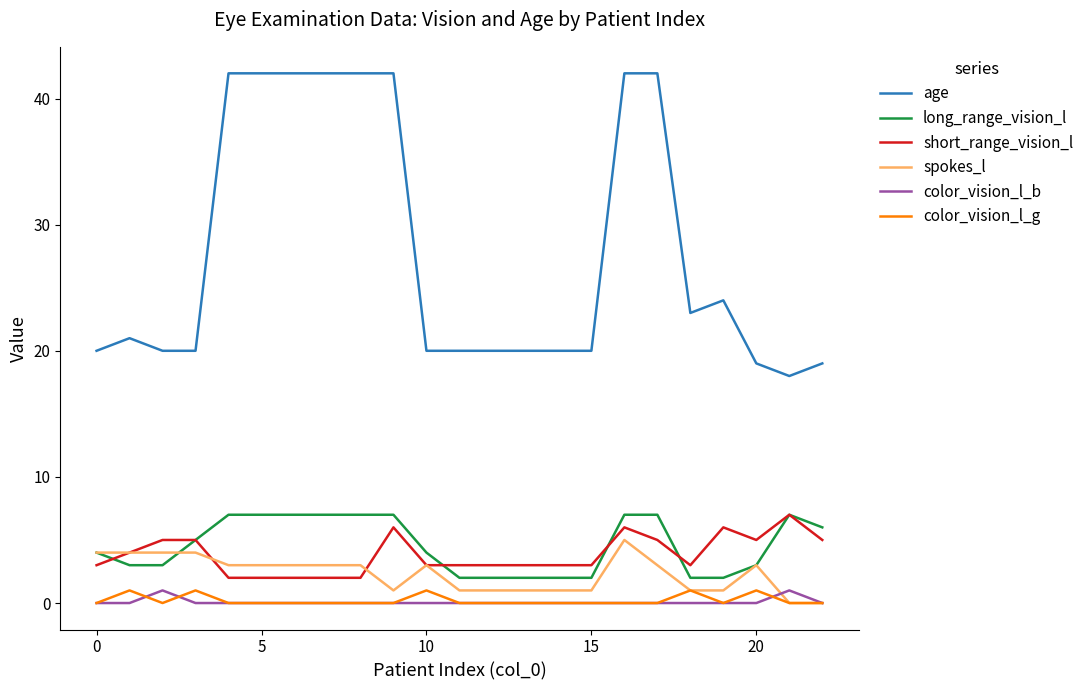

Which series has the widest spread of values?

age